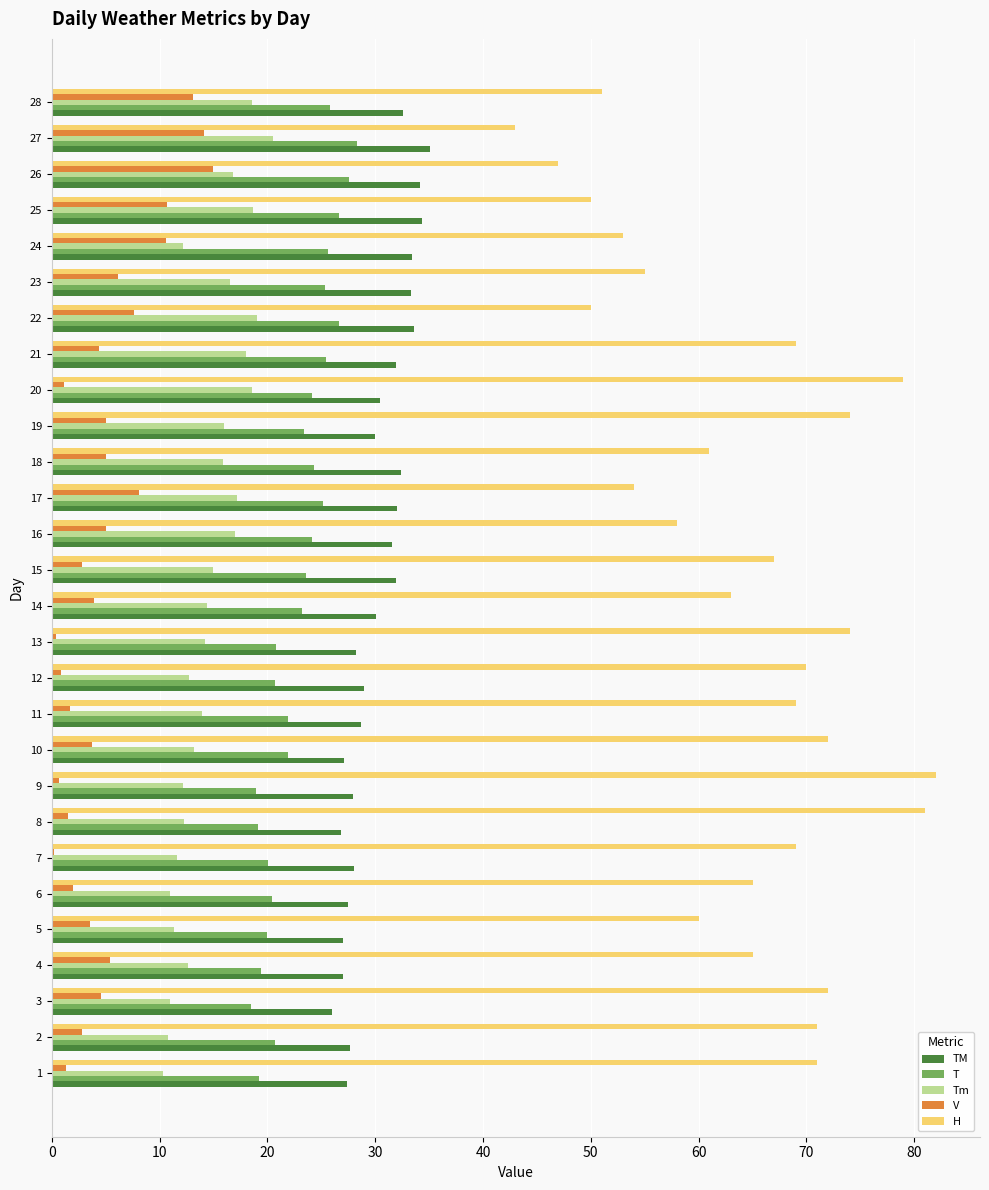

Is it true that TM equals 13.9 at 6?

False